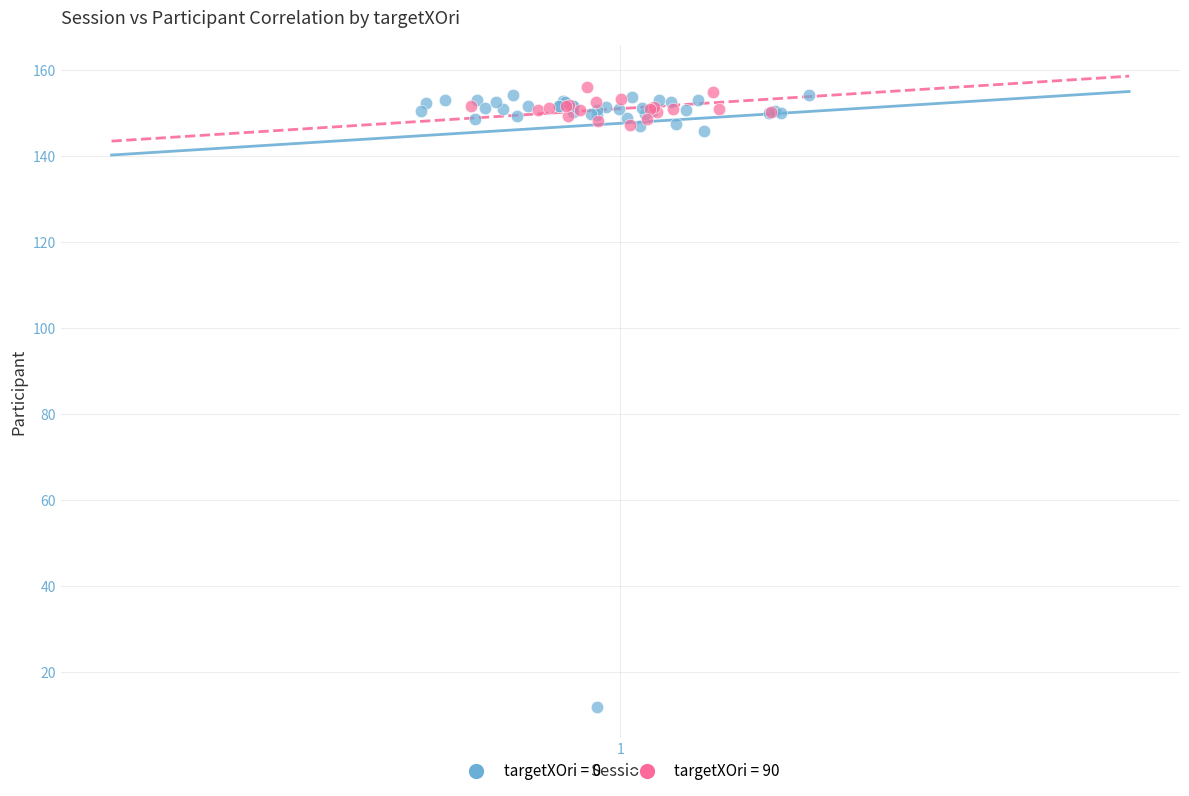

Which series has the widest spread of Y values?

targetXOri = 0